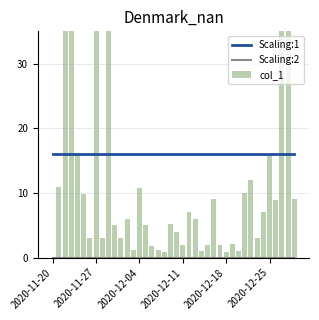

What is the sum of all col_1 values?

395.8